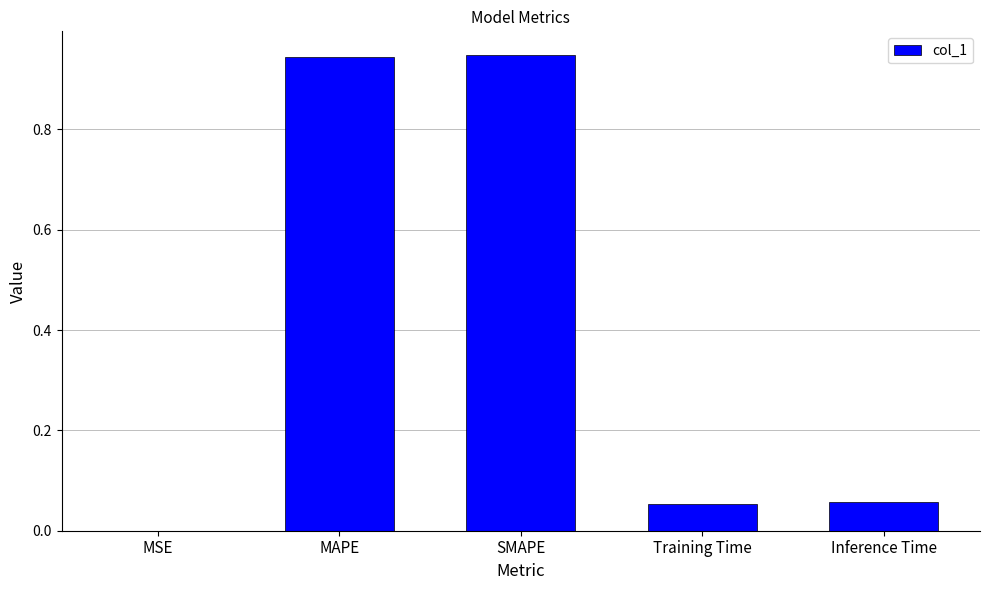

Between MSE and Training Time, which is larger?

Training Time